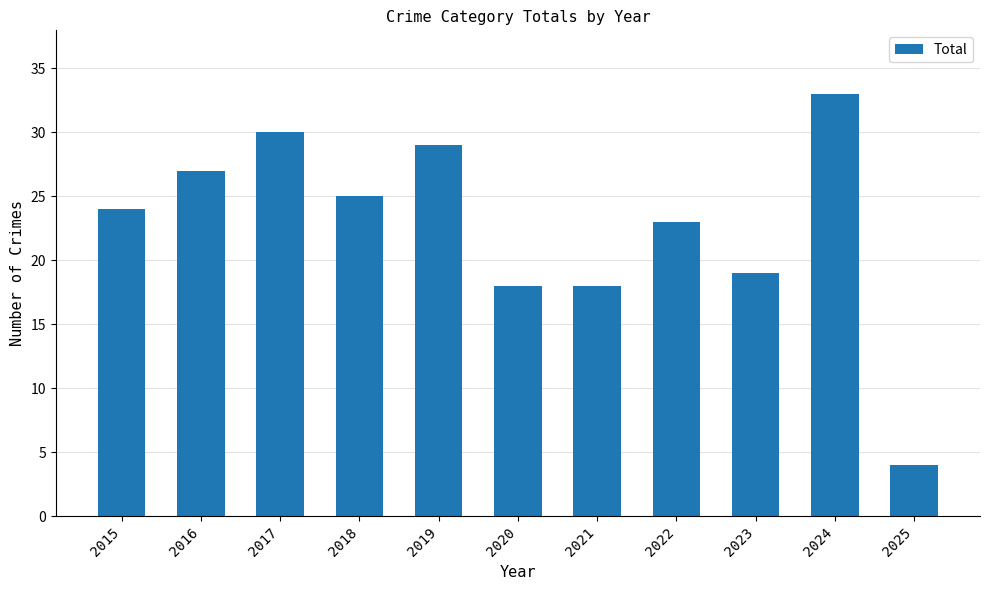

Does the chart contain any negative values?

No